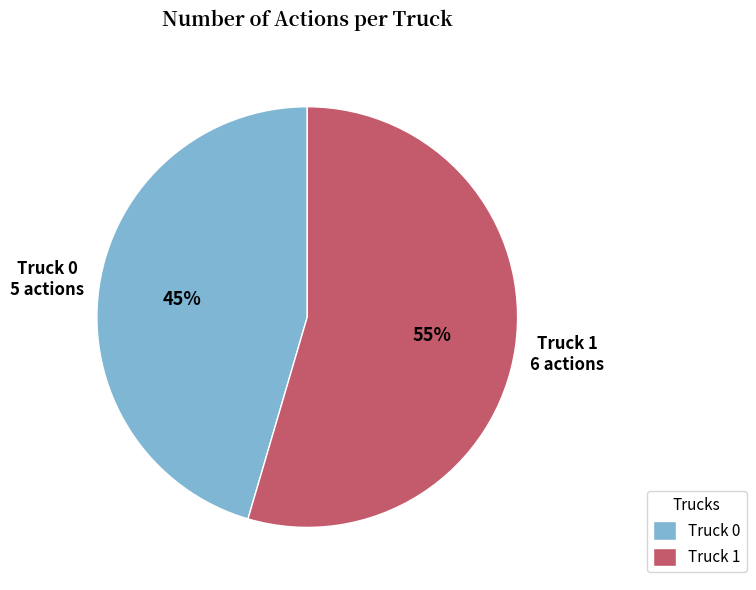

Approximately how many times larger is the value at Truck 1 compared to Truck 0?

1.2